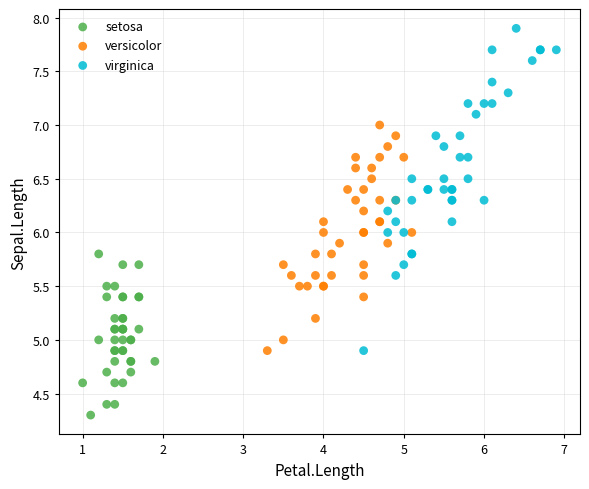

Which series contains the highest Y value?

virginica